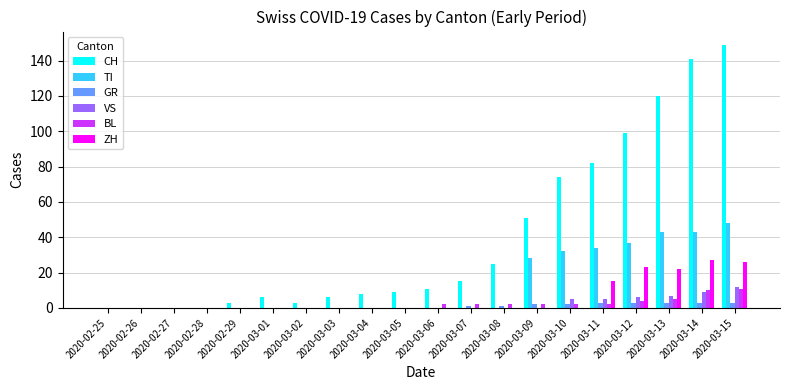

Reading left to right, what are all the values shown in this chart?

CH: 2020-02-25=0	2020-02-26=0	2020-02-27=0	2020-02-28=0	2020-02-29=3	2020-03-01=6	2020-03-02=3	2020-03-03=6	2020-03-04=8	2020-03-05=9	2020-03-06=11	2020-03-07=15	2020-03-08=25	2020-03-09=51	2020-03-10=74	2020-03-11=82	2020-03-12=99	2020-03-13=120	2020-03-14=141	2020-03-15=149
TI: 2020-02-25=0	2020-02-26=0	2020-02-27=0	2020-02-28=0	2020-02-29=0	2020-03-01=0	2020-03-02=0	2020-03-03=0	2020-03-04=0	2020-03-05=0	2020-03-06=0	2020-03-07=0	2020-03-08=0	2020-03-09=28	2020-03-10=32	2020-03-11=34	2020-03-12=37	2020-03-13=43	2020-03-14=43	2020-03-15=48
GR: 2020-02-25=0	2020-02-26=0	2020-02-27=0	2020-02-28=0	2020-02-29=0	2020-03-01=0	2020-03-02=0	2020-03-03=0	2020-03-04=0	2020-03-05=0	2020-03-06=0	2020-03-07=1	2020-03-08=1	2020-03-09=2	2020-03-10=2	2020-03-11=3	2020-03-12=3	2020-03-13=3	2020-03-14=3	2020-03-15=3
VS: 2020-02-25=0	2020-02-26=0	2020-02-27=0	2020-02-28=0	2020-02-29=0	2020-03-01=0	2020-03-02=0	2020-03-03=0	2020-03-04=0	2020-03-05=0	2020-03-06=0	2020-03-07=0	2020-03-08=0	2020-03-09=0	2020-03-10=5	2020-03-11=5	2020-03-12=6	2020-03-13=7	2020-03-14=9	2020-03-15=12
BL: 2020-02-25=0	2020-02-26=0	2020-02-27=0	2020-02-28=0	2020-02-29=0	2020-03-01=0	2020-03-02=0	2020-03-03=0	2020-03-04=0	2020-03-05=0	2020-03-06=2	2020-03-07=2	2020-03-08=2	2020-03-09=2	2020-03-10=2	2020-03-11=2	2020-03-12=4	2020-03-13=5	2020-03-14=10	2020-03-15=11
ZH: 2020-02-25=0	2020-02-26=0	2020-02-27=0	2020-02-28=0	2020-02-29=0	2020-03-01=0	2020-03-02=0	2020-03-03=0	2020-03-04=0	2020-03-05=0	2020-03-06=0	2020-03-07=0	2020-03-08=0	2020-03-09=0	2020-03-10=0	2020-03-11=15	2020-03-12=23	2020-03-13=22	2020-03-14=27	2020-03-15=26